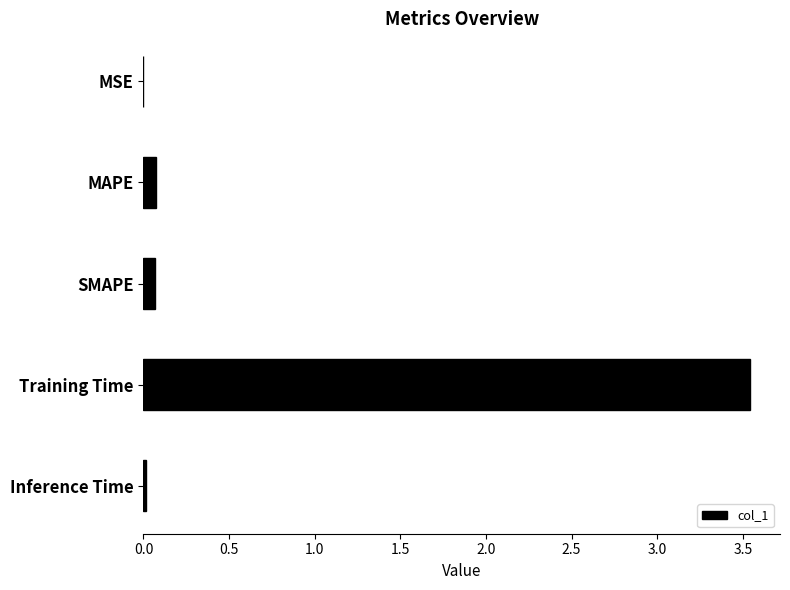

What is the sum of all values?

3.7